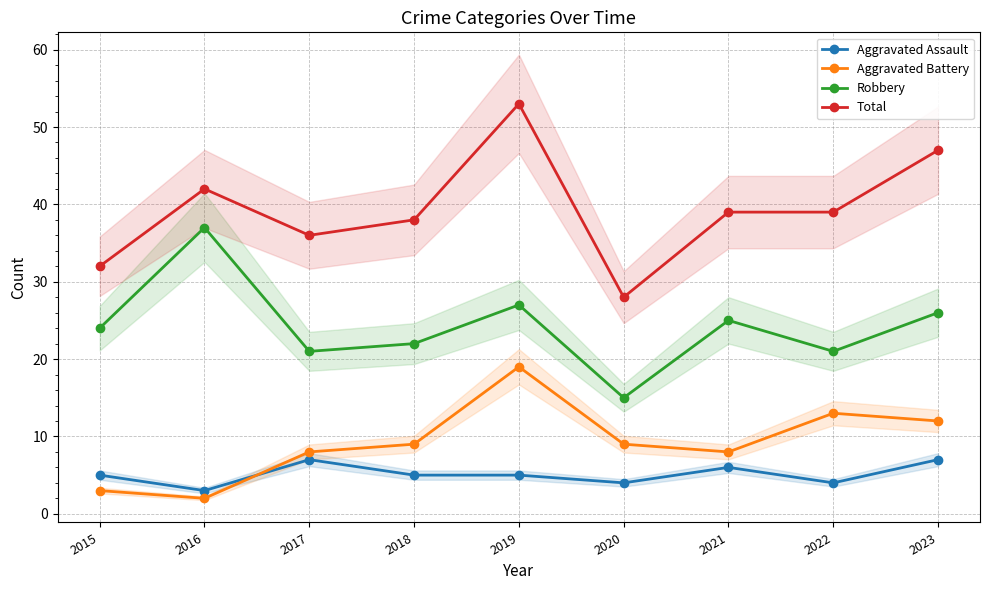

How many data points in Robbery are less than 24?

4